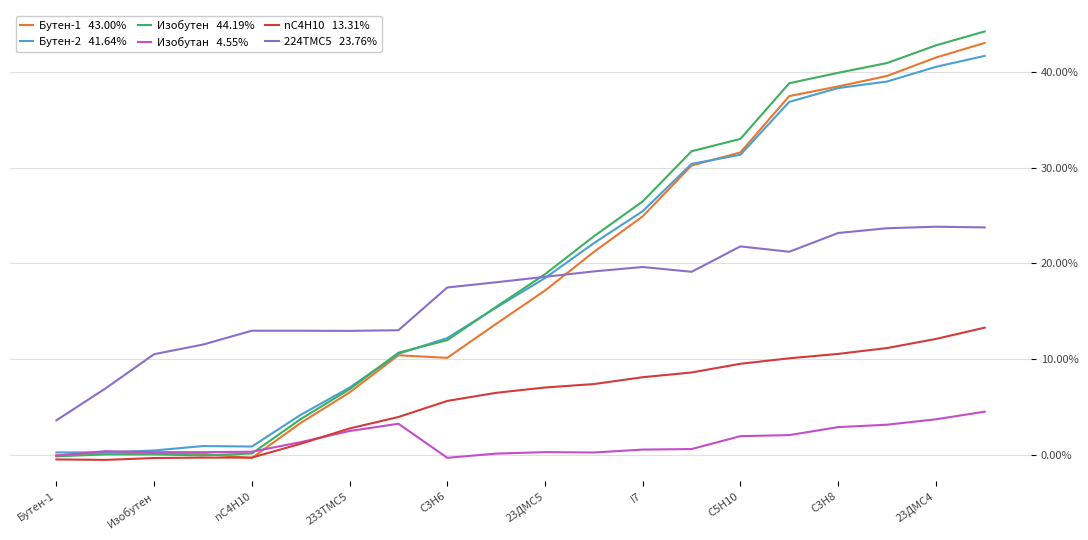

Is it true that 224TMC5 equals 0.3 at 23ДMC4?

False